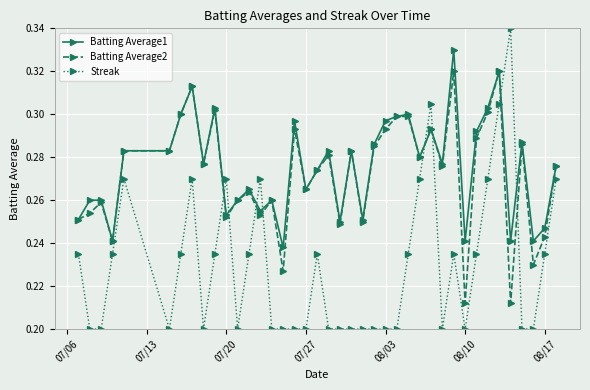

Which series has the widest spread of values?

Streak